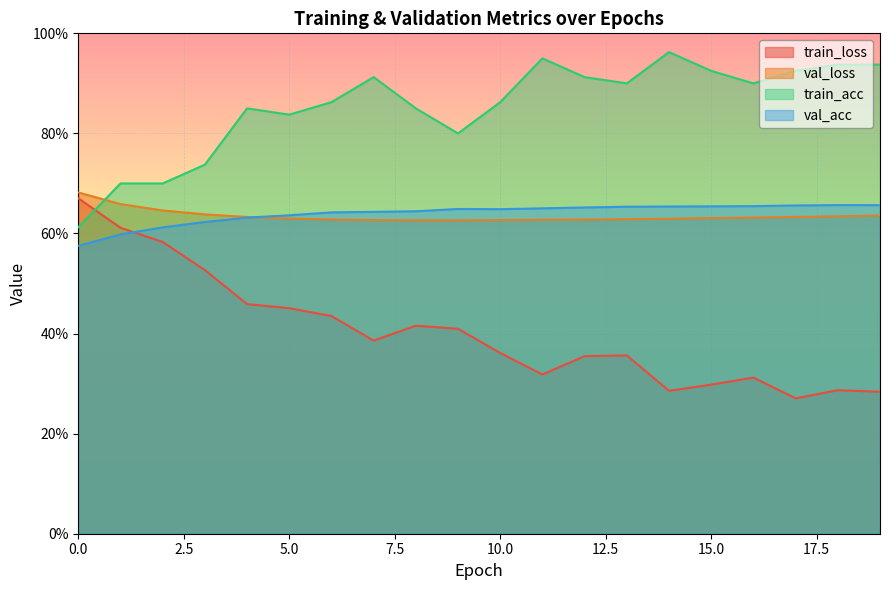

True or false: val_loss and train_loss intersect in this chart.

False